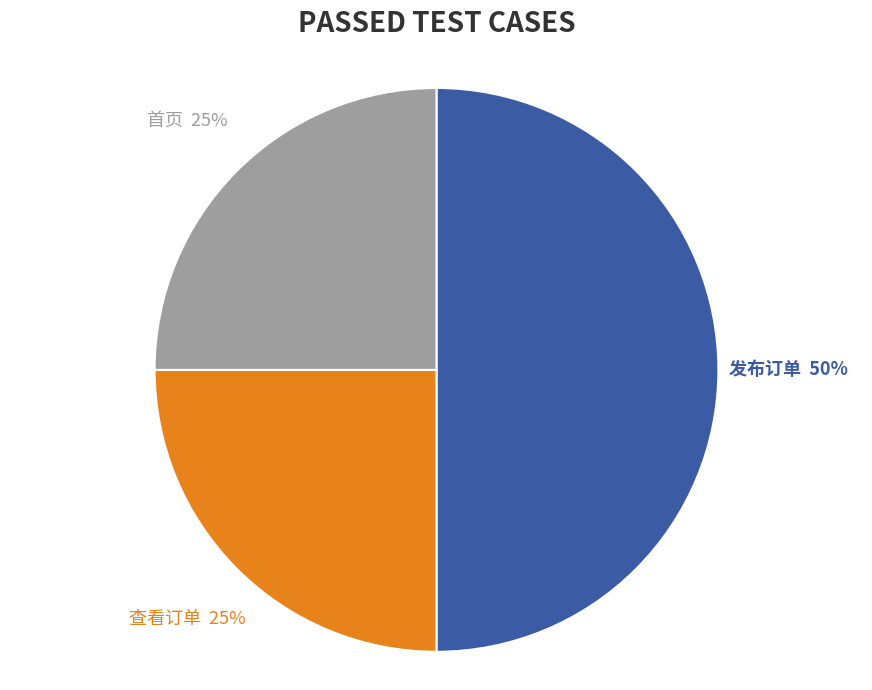

To the nearest percent, what is the average slice percentage?

33%